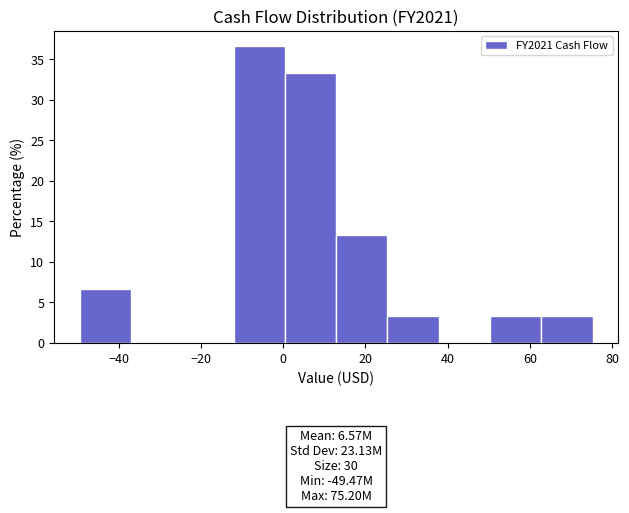

Over which range of the x-axis is the bar tallest?

-12 to 0